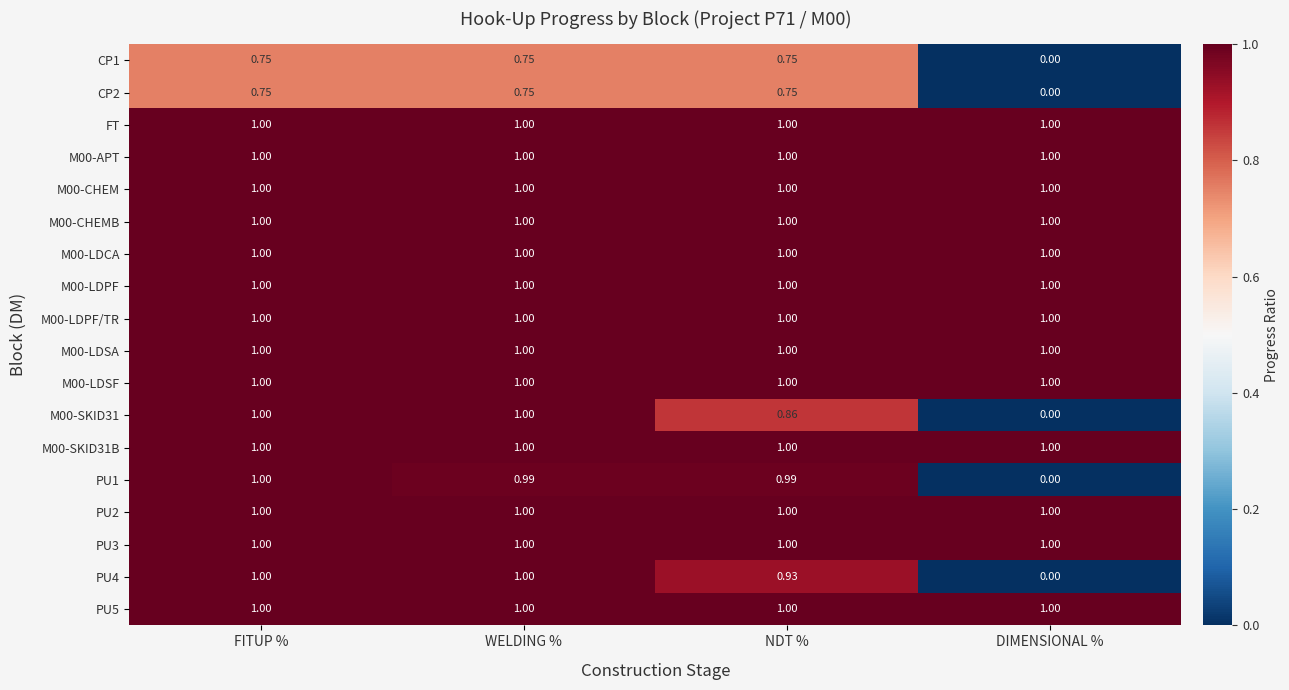

Which label corresponds to the smallest value in the chart?

DIMENSIONAL %